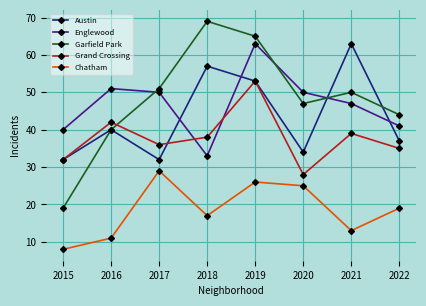

The value of Austin at 2016 is 21. True or false?

False